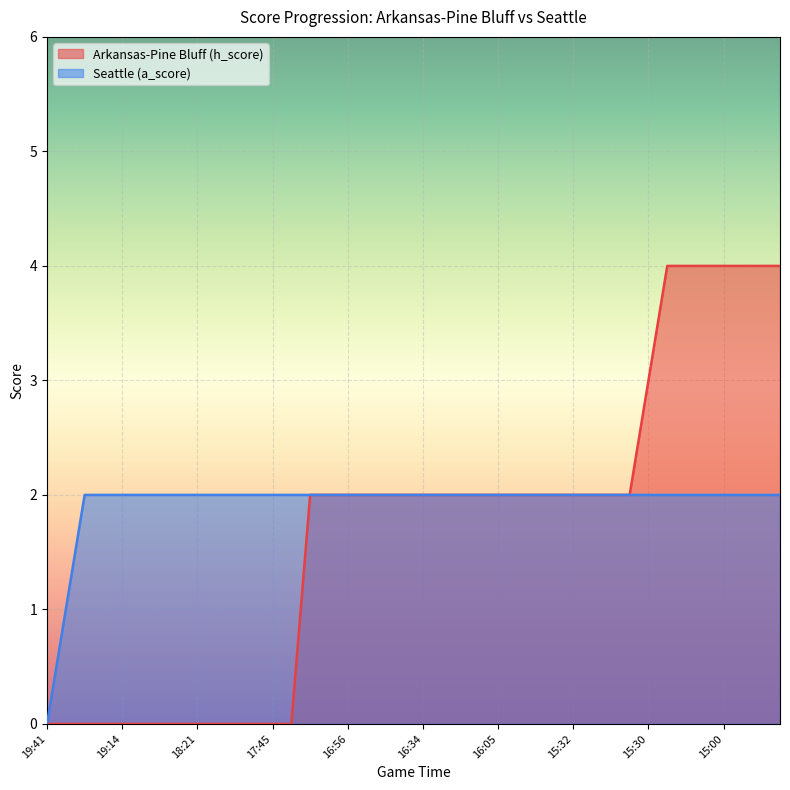

What is the average value of the Seattle (a_score) series?

2